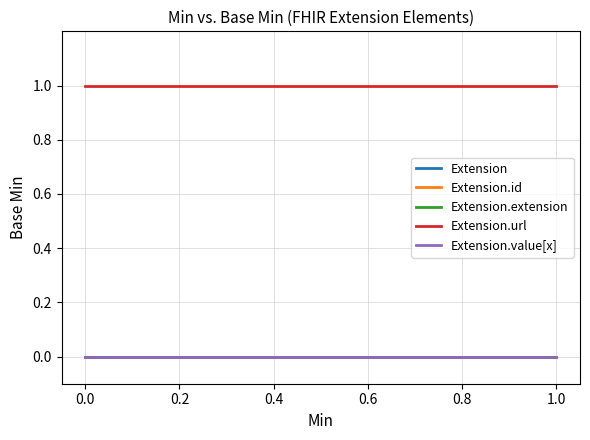

True or false: Extension.id has a value of 0 at 0.0.

True